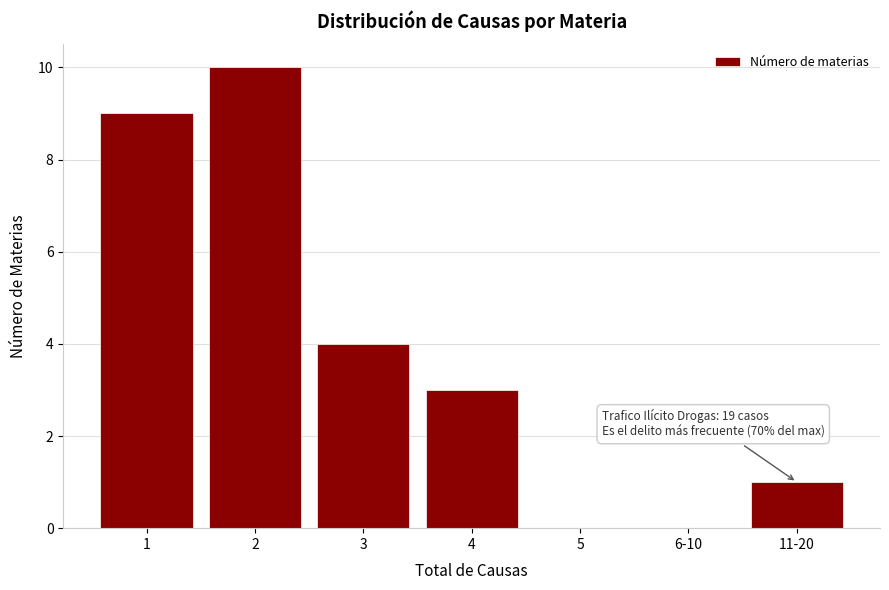

Reading left to right, extract all data points from this chart.

1=9	2=10	3=4	4=3	5=0	6-10=0	11-20=1